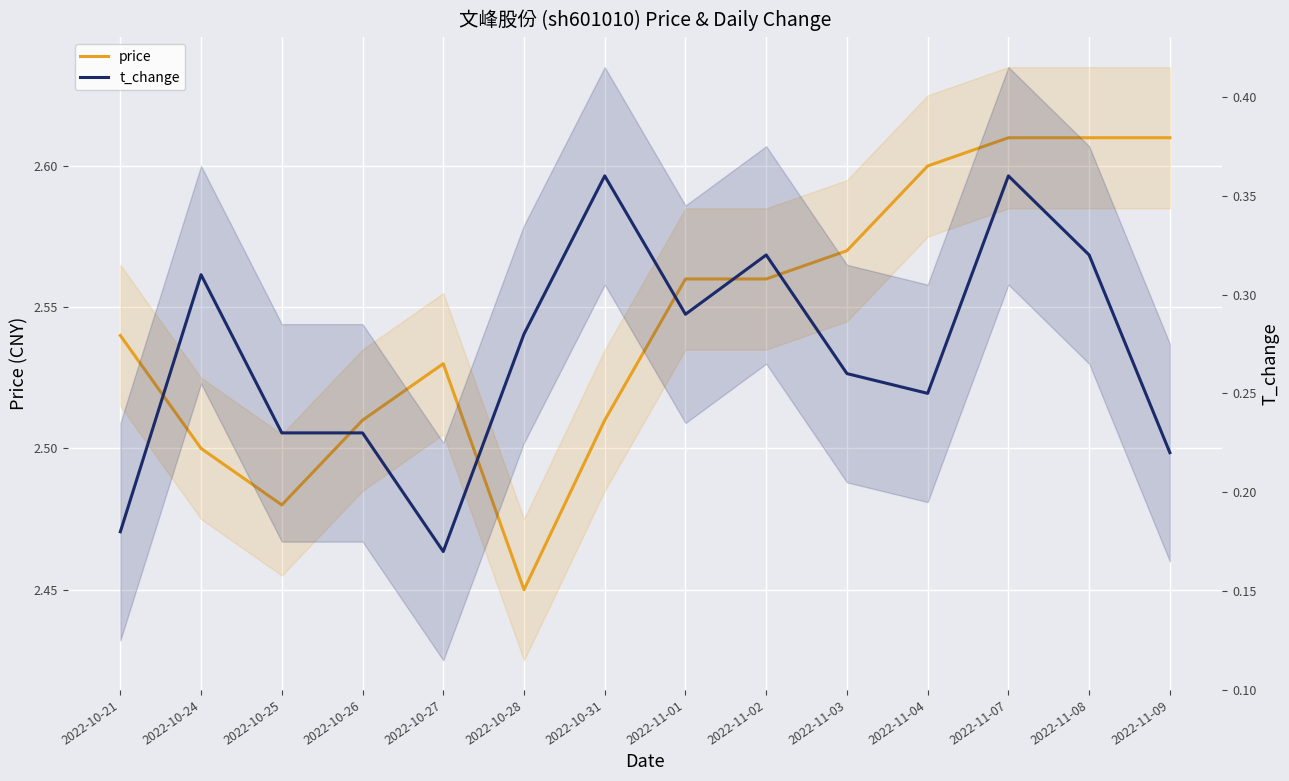

What are all the series names shown in the legend?

price, t_change